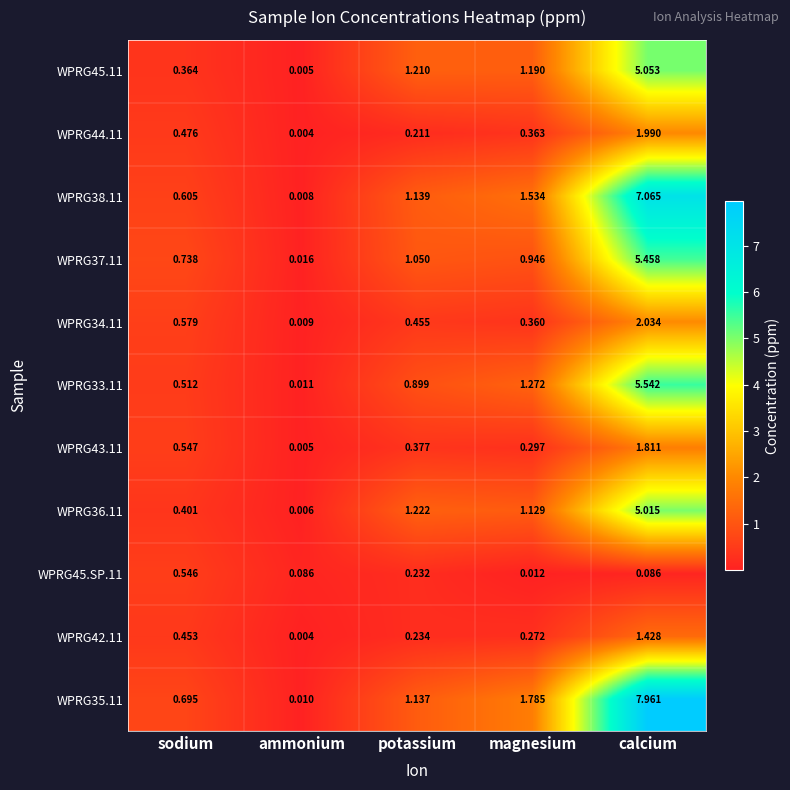

Is the value of WPRG33.11 at potassium greater than the value of WPRG37.11 at calcium?

No